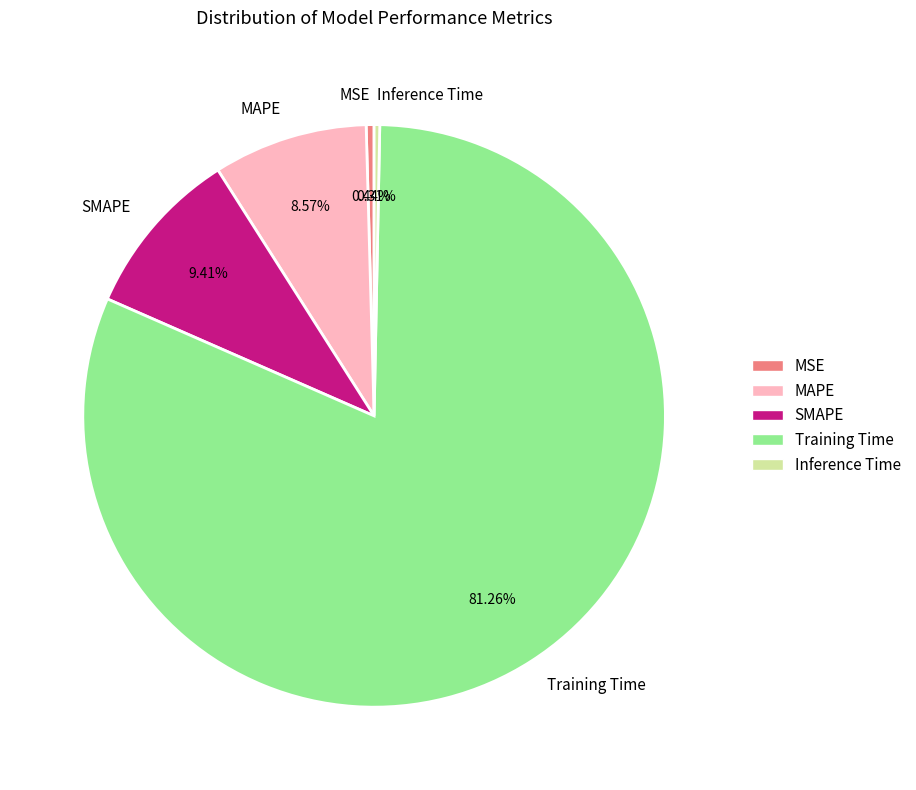

True or false: SMAPE accounts for 9% of the total.

True